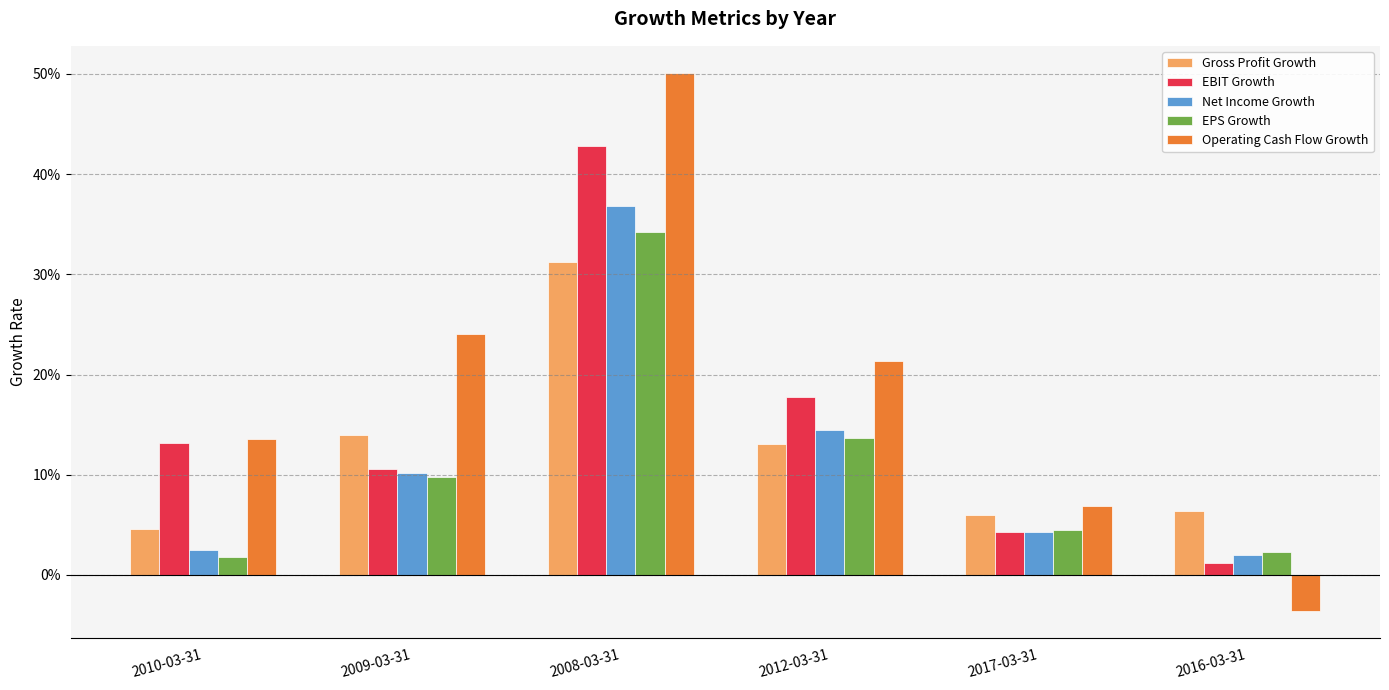

List the labels in order of EPS Growth value, smallest first.

2010-03-31, 2016-03-31, 2017-03-31, 2009-03-31, 2012-03-31, 2008-03-31